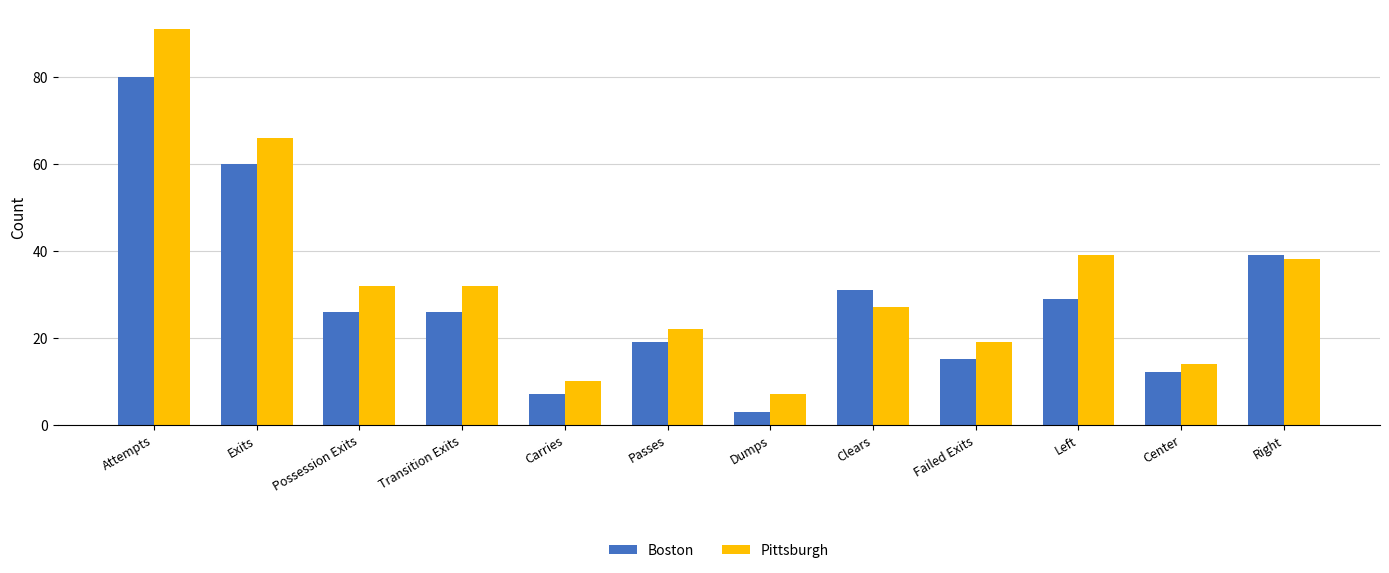

How many bars are there in each group?

2